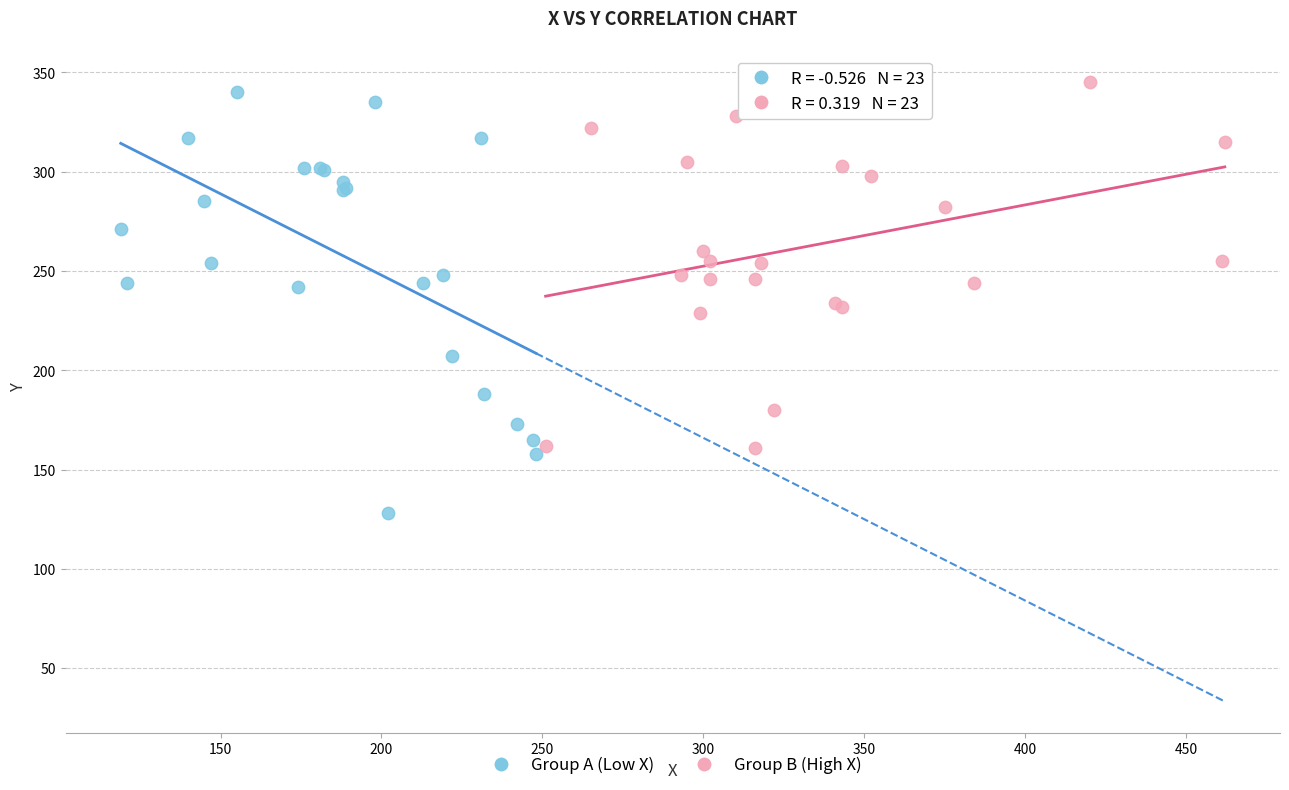

Which series reaches the maximum Y coordinate?

Group B (High X)